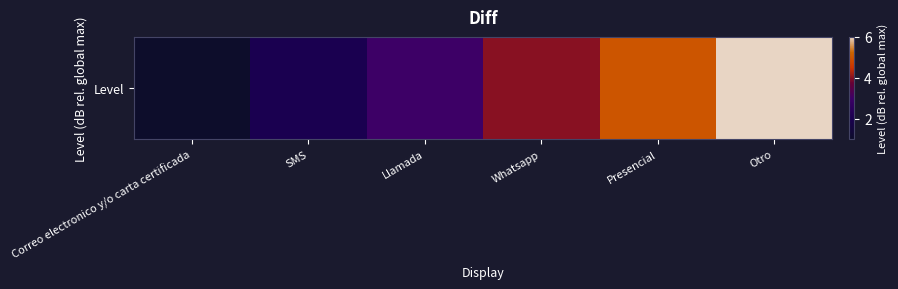

What is the smallest value displayed?

1